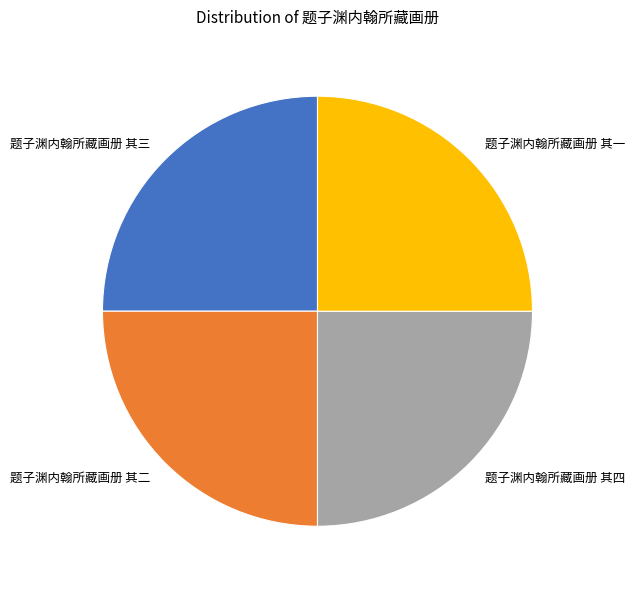

Does 题子渊内翰所藏画册 其四 represent more than half of the total?

No